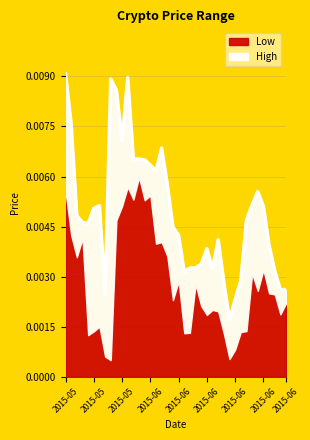

What is the label of the 8th point from the right?

2015-06-22